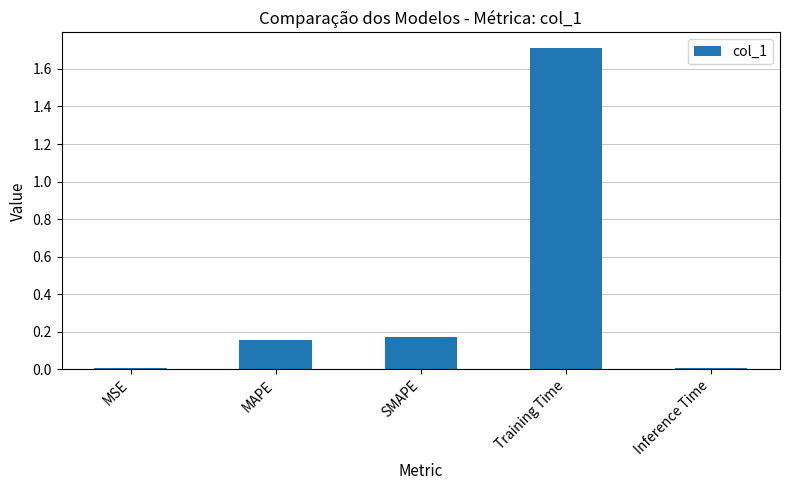

What is the difference between the maximum and minimum values?

1.7